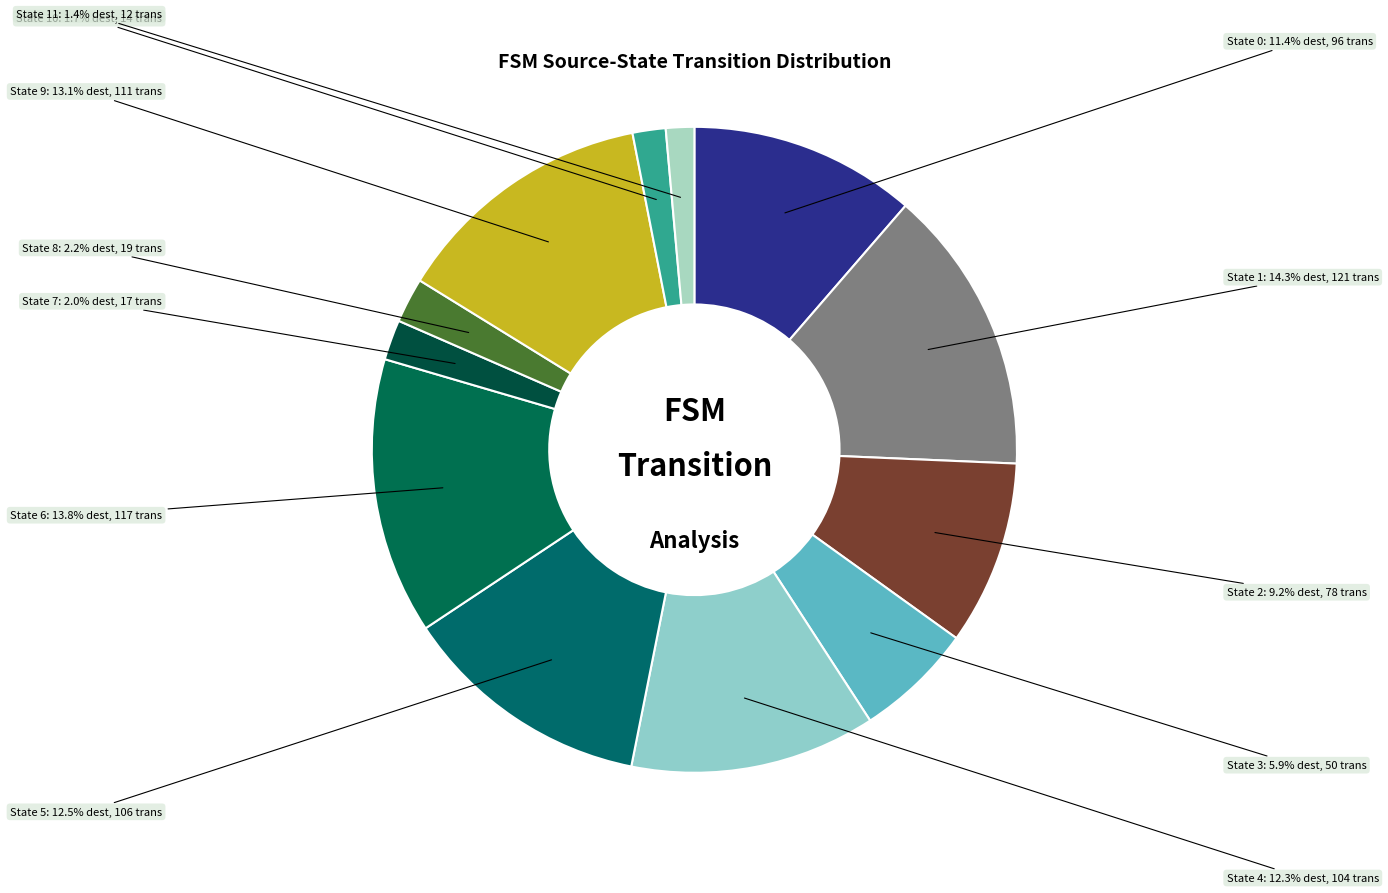

Is there a majority slice in this chart?

No